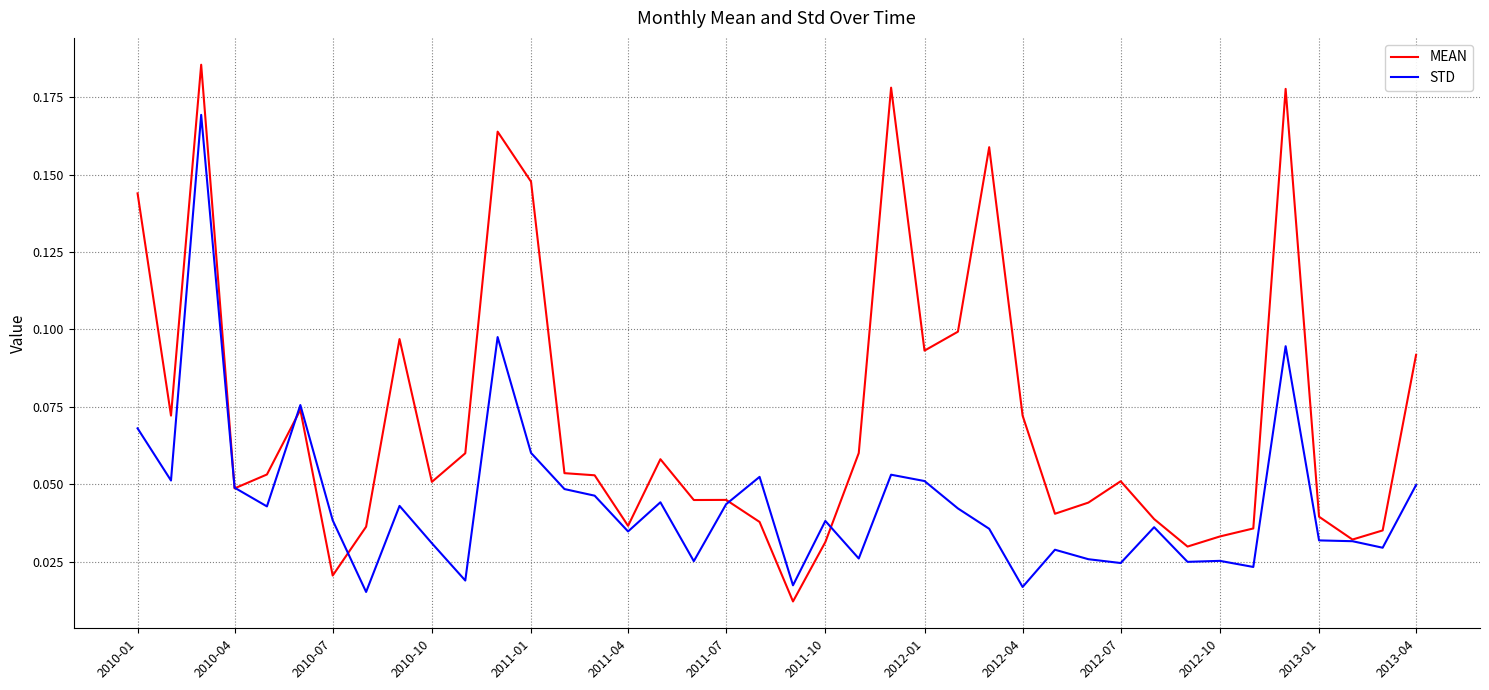

Which series has the widest spread of values?

MEAN